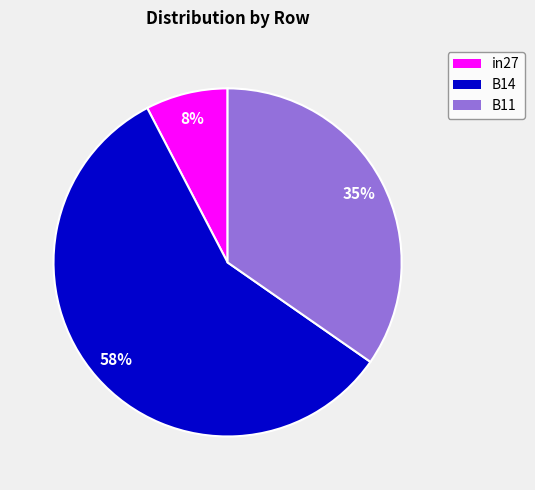

Do B14 and in27 together represent more than half of the pie?

Yes